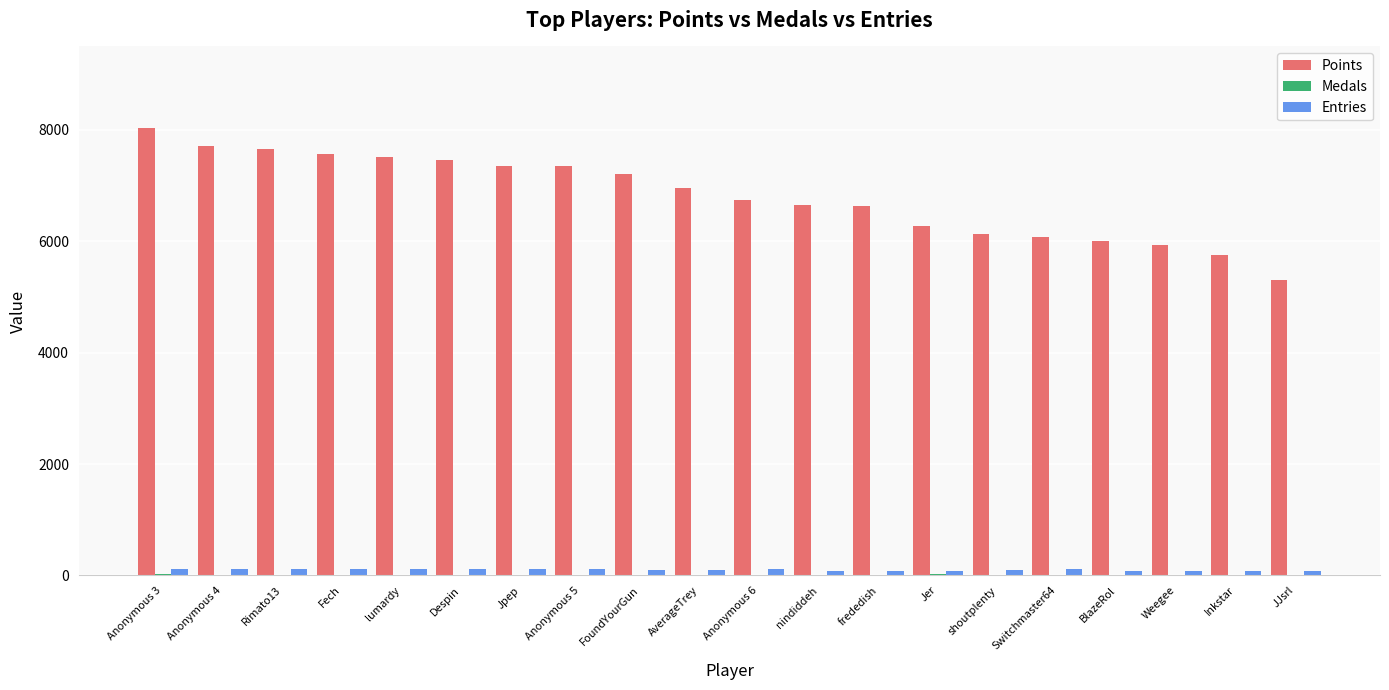

Which series has the largest range (max minus min)?

Points